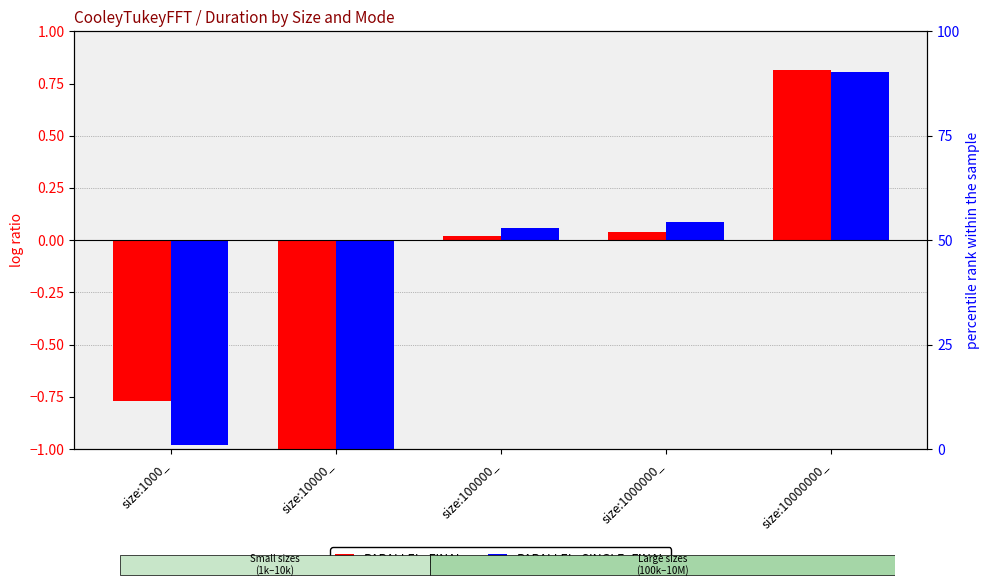

What is the difference between the second highest and second lowest values in the PARALLEL_FINAL series?

0.8